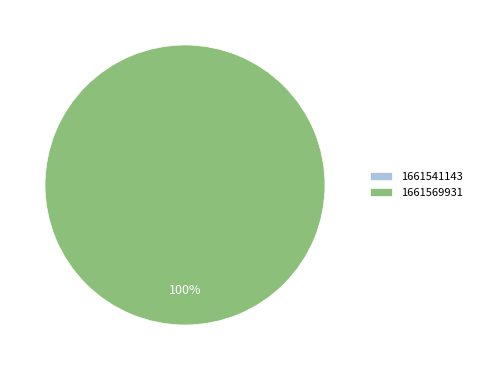

What is the largest slice in the pie chart?

1661569931